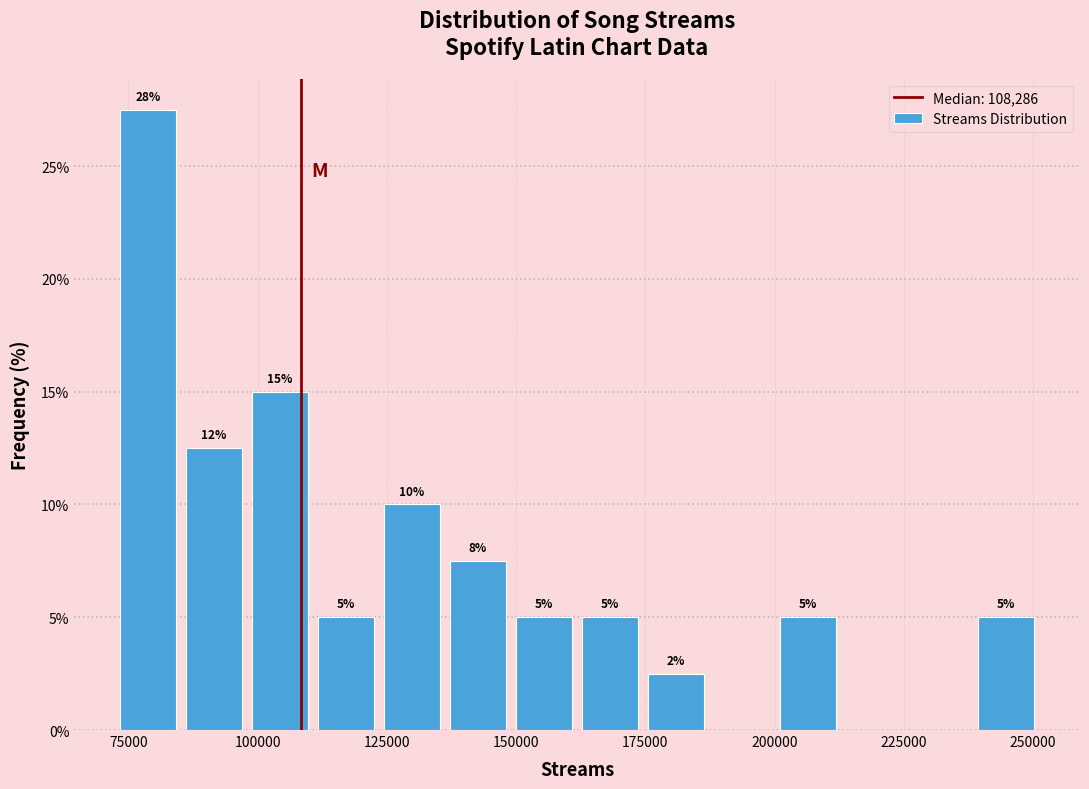

Around what value on the x-axis is the tallest bar? Give the approximate position of its centre, as read against the axis.

80000